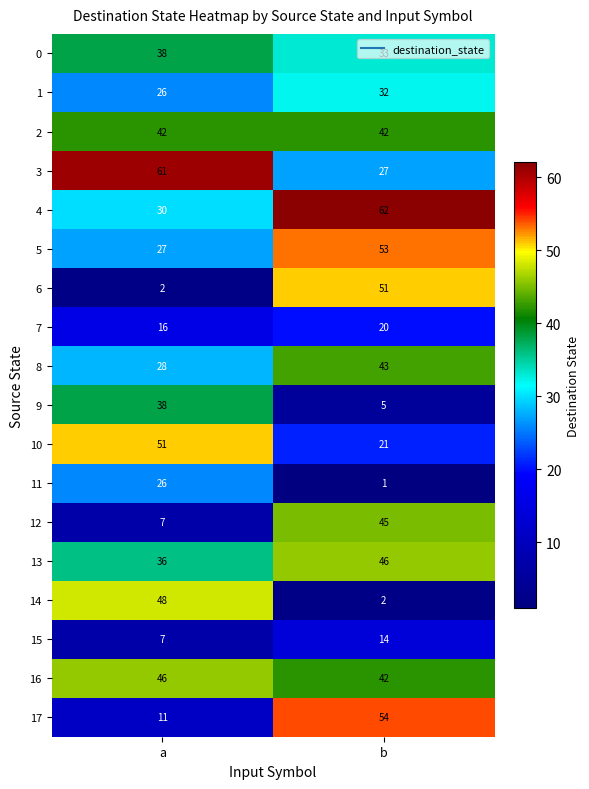

What is the maximum value shown in the chart?

62